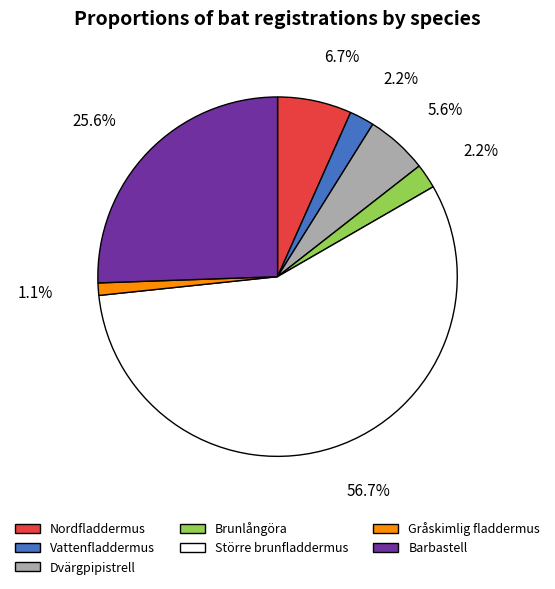

To the nearest percent, what is the difference between the largest and smallest slice percentages?

56%